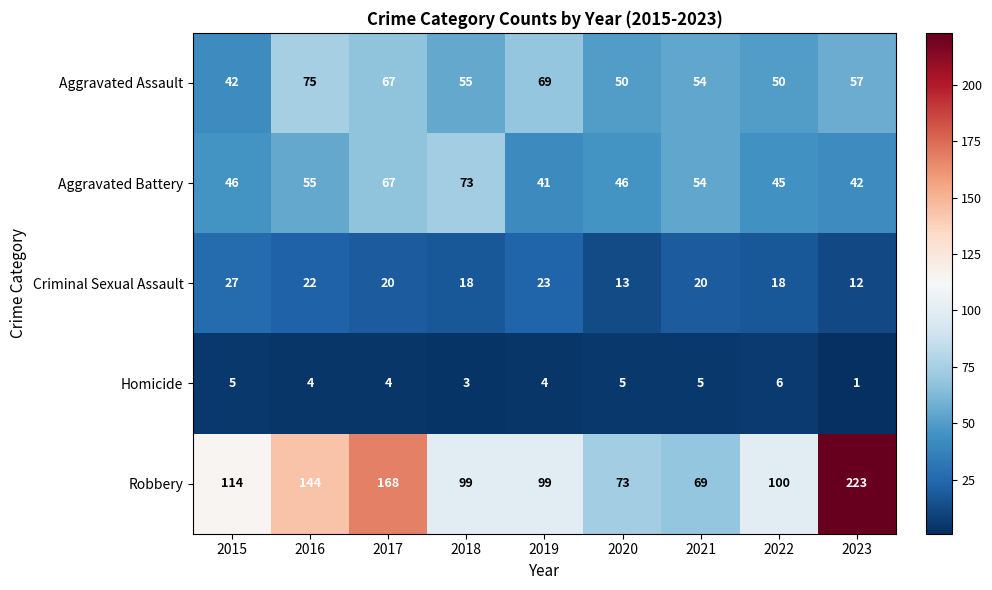

Count the number of data series in this chart.

5